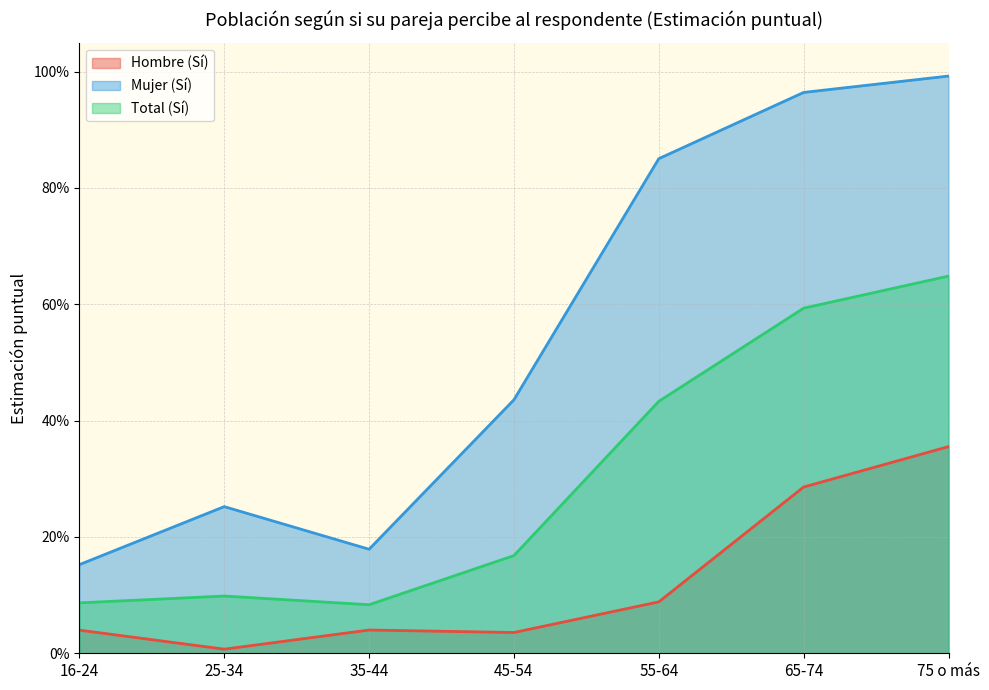

Which category has the highest value in the Mujer (Sí) series?

75 o más